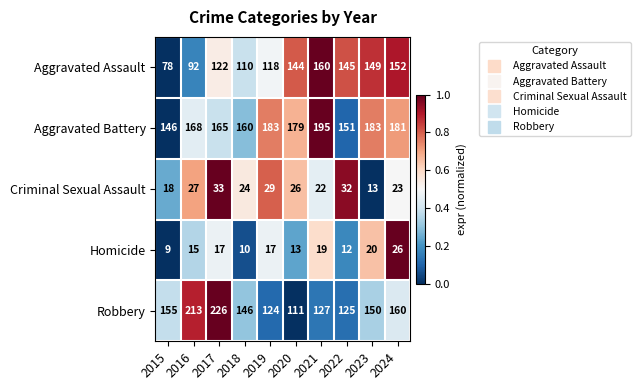

At which category is the sum across all series the highest?

2017